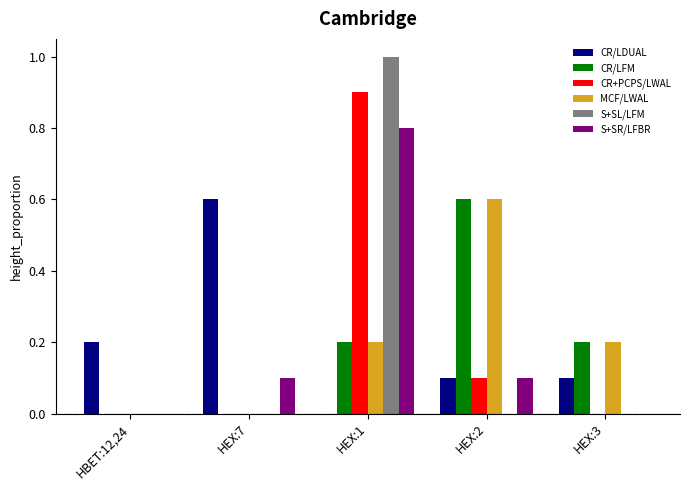

At which category is the sum across all series the highest?

HEX:1